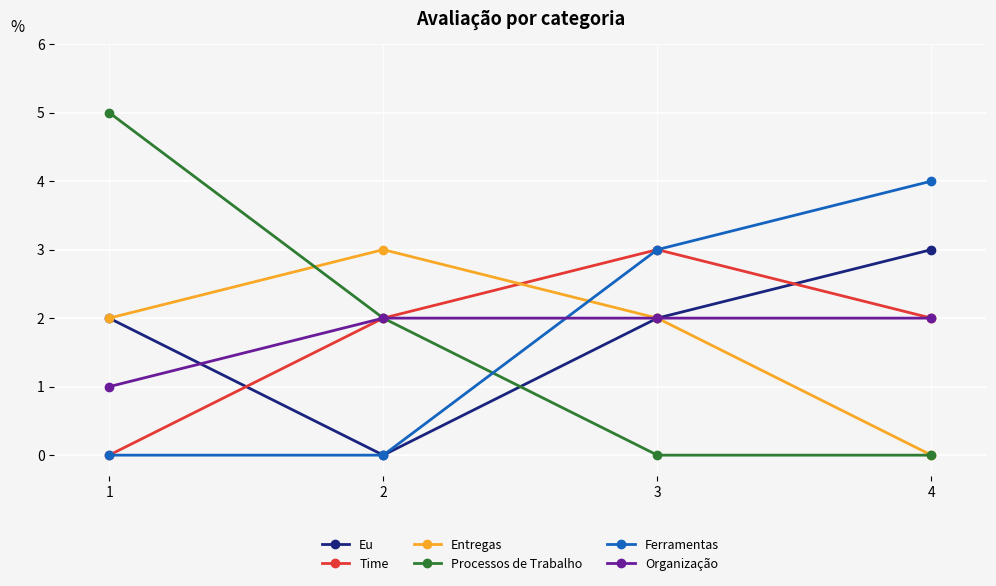

At which category is the sum across all series the highest?

3